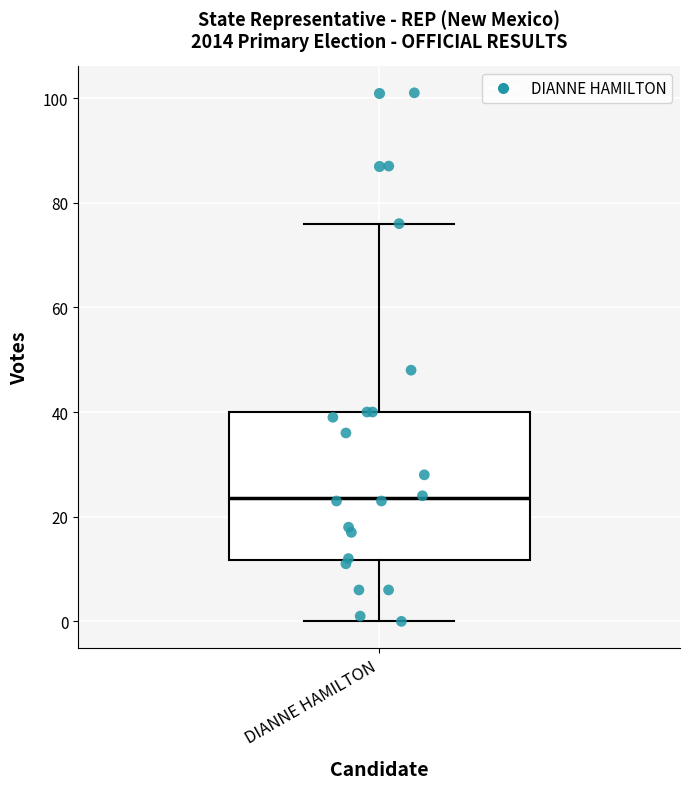

Transcribe this box plot: give where the median line is, the range the box spans, and where the two whiskers end, as read against the y-axis. The values are not printed on the chart, so give them approximately, as read against the axis.

median 24, box 12 to 40, whiskers 0 to 76